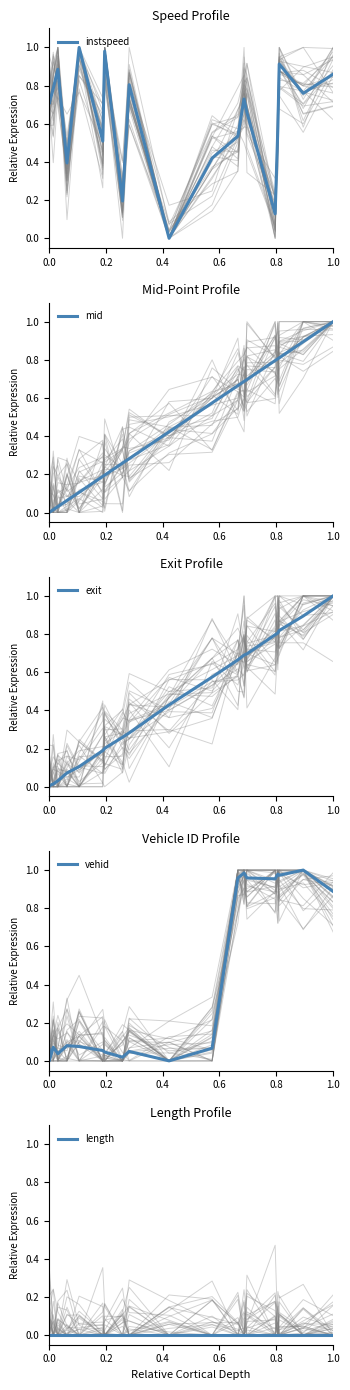

What is the average value of the vehid series?

0.4